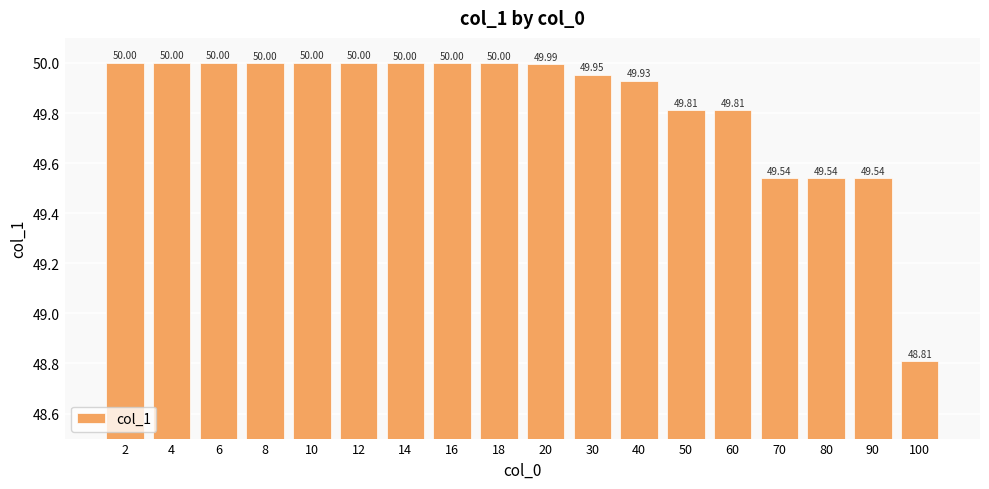

Reading right to left, extract all data points from this chart.

48.8	49.5	49.5	49.5	49.8	49.8	49.9	50.0	50.0	50.0	50.0	50.0	50.0	50.0	50.0	50.0	50.0	50.0